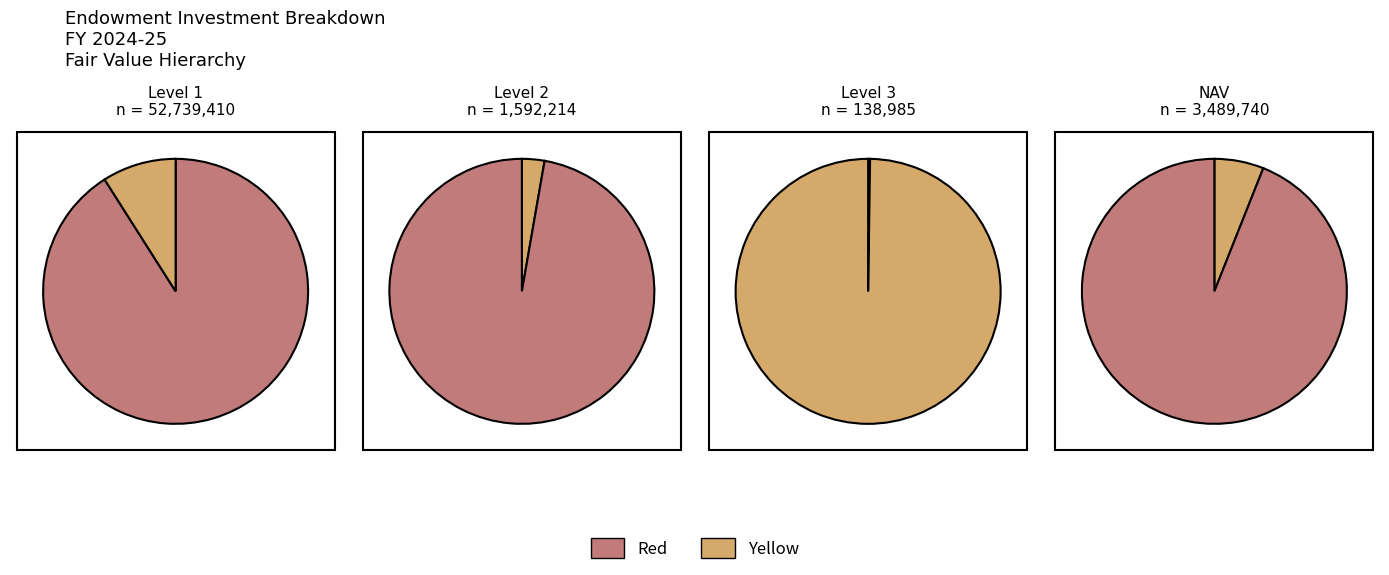

Is it true that investments_measured_at_nav is 6% of the pie?

True